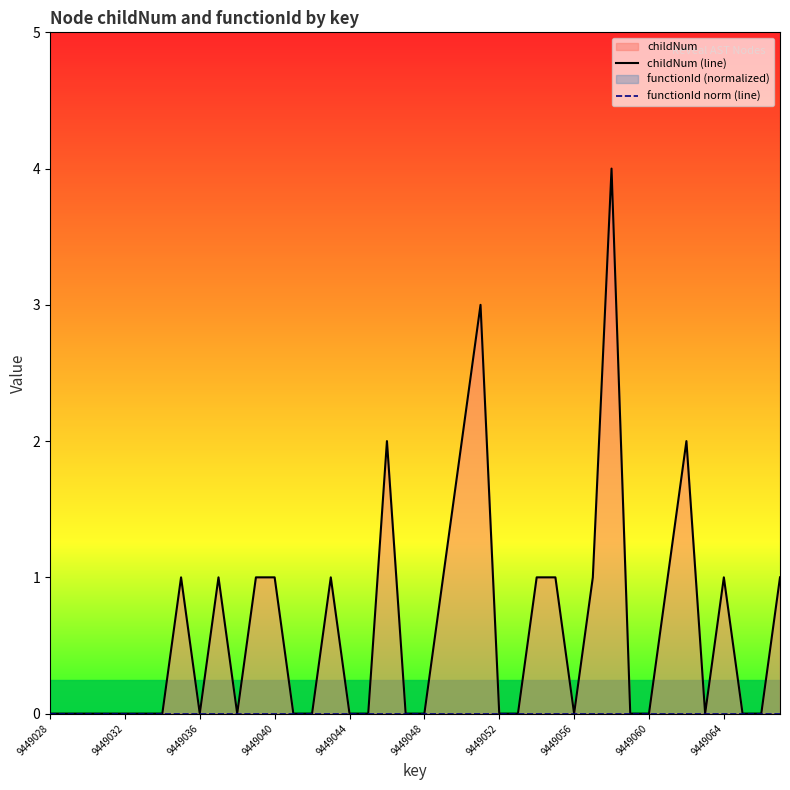

True or false: childNum (line) and functionId norm (line) intersect in this chart.

False